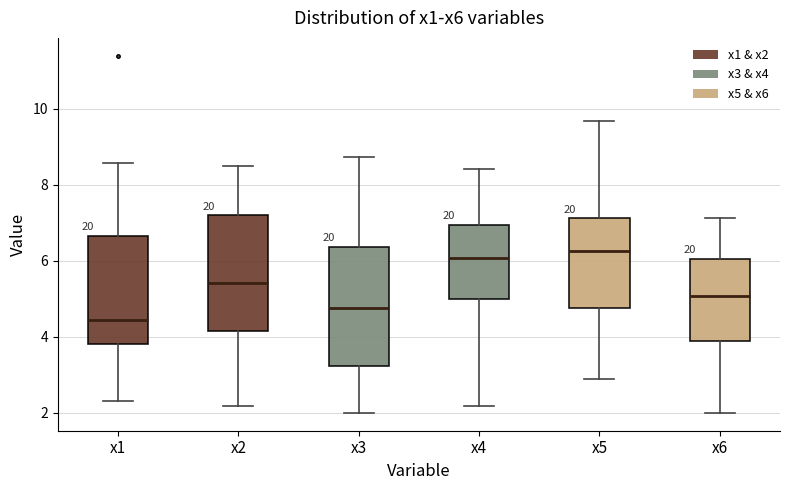

Where is the lower edge of the box for x1 on the y-axis? The values are not printed on the chart, so give them approximately, as read against the axis.

3.8